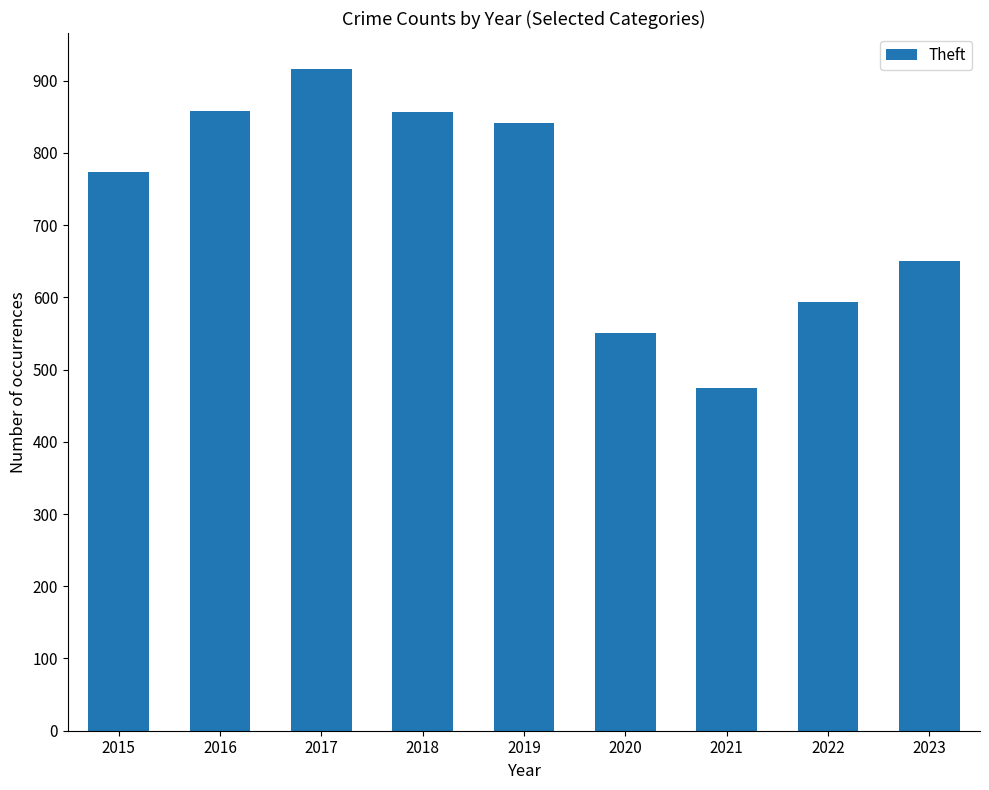

The chart shows a value of 593 at 2022. True or false?

True